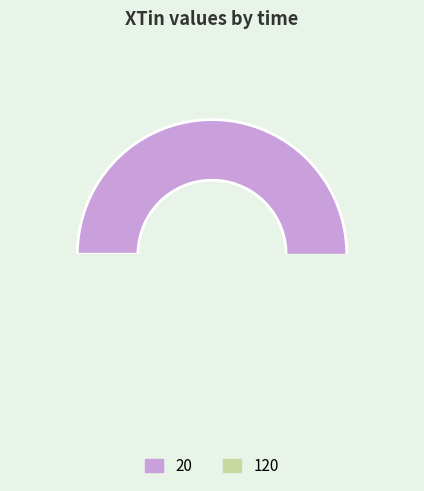

Rank the categories by value from lowest to highest.

120, 20